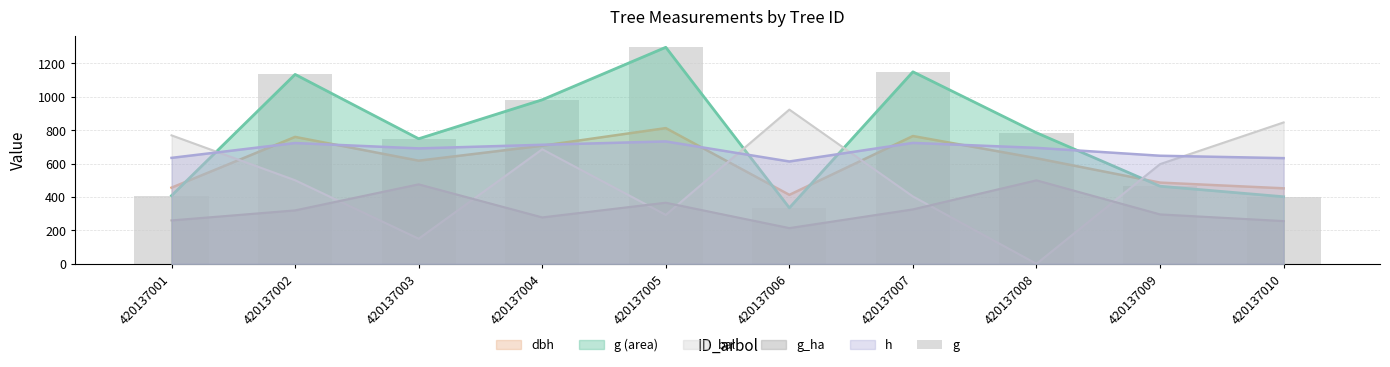

Rank the categories by value from highest to lowest.

420137005, 420137007, 420137002, 420137004, 420137008, 420137003, 420137009, 420137001, 420137010, 420137006